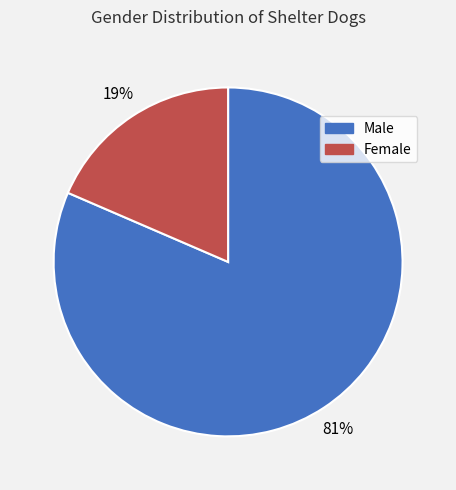

Is it true that Male is 81% of the pie?

True